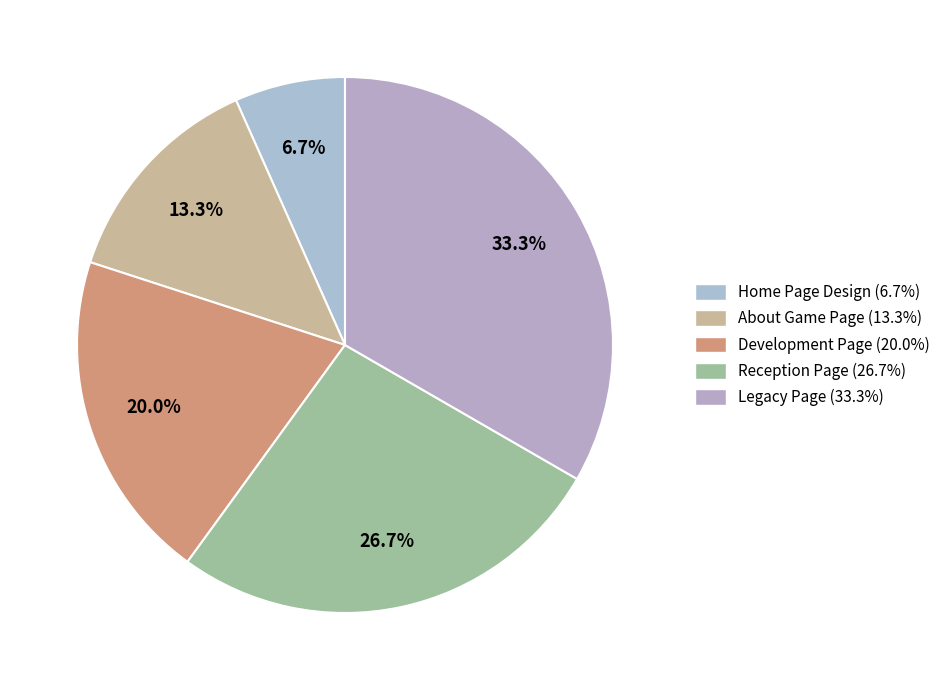

Does Development Page represent more than half of the total?

No